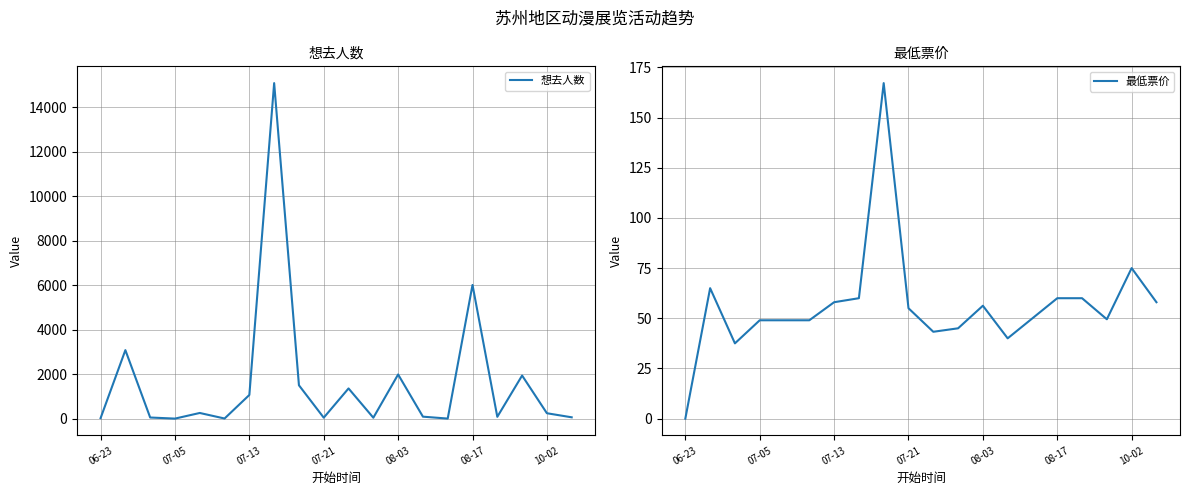

True or false: 想去人数 has more than 1 interior local peaks.

True